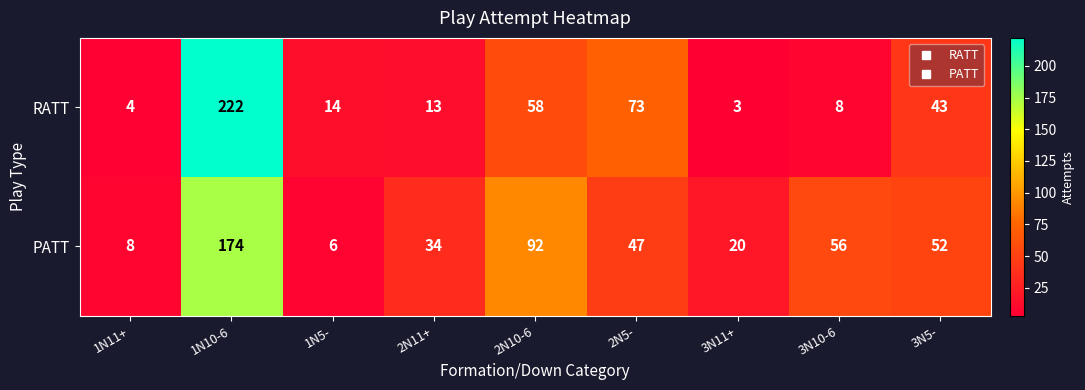

The PATT series shows 6 at 1N5-. True or false?

True